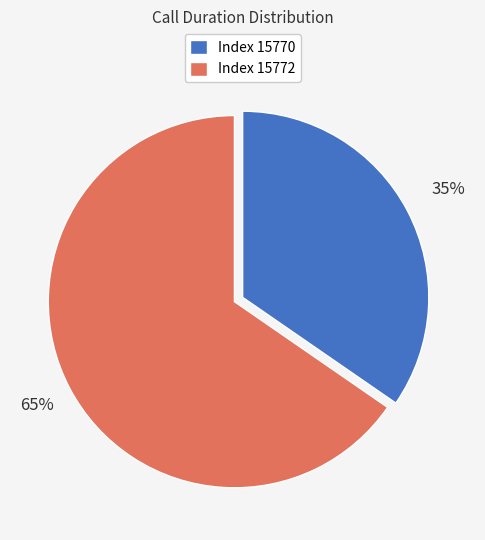

Approximately how many times larger is the value at Index 15772 compared to Index 15770?

1.9